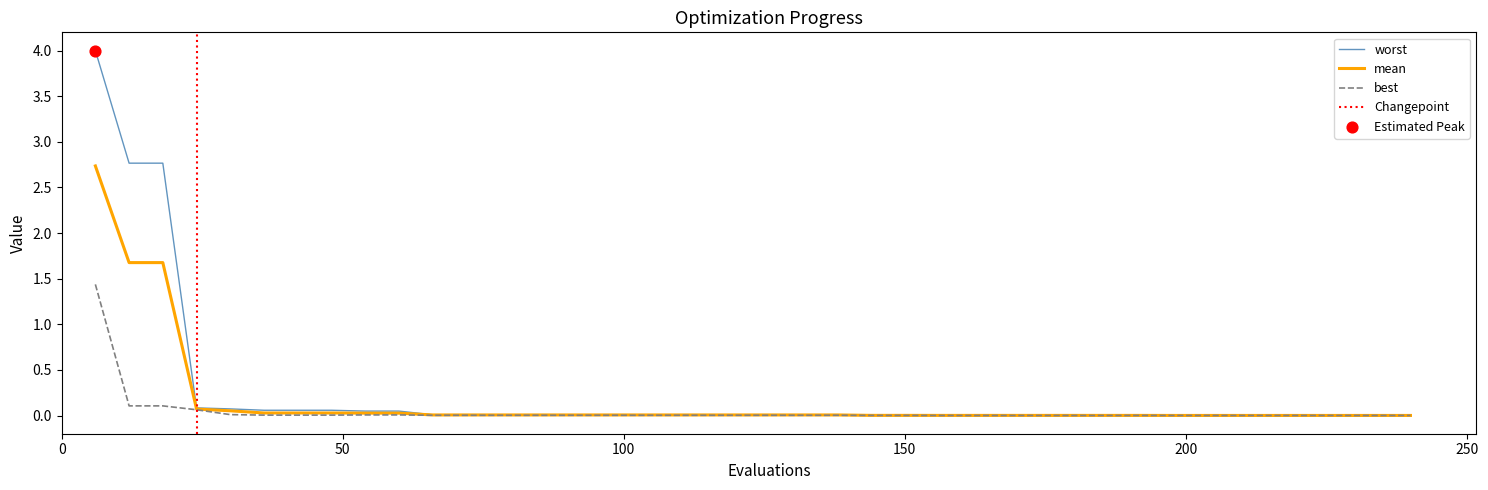

At how many categories does at least one series exceed 3?

1